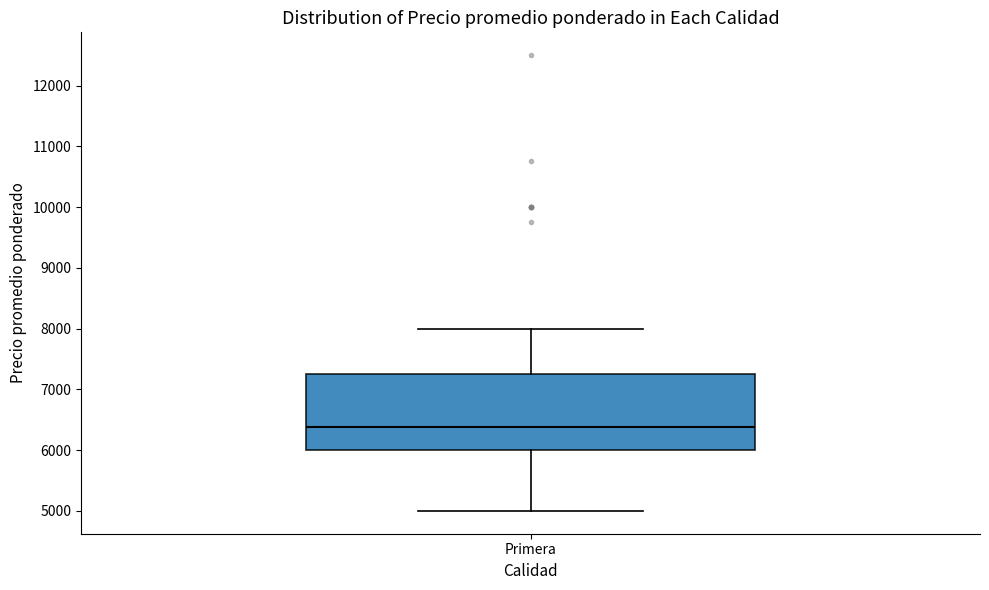

Where does the lower whisker of the box for Primera end on the y-axis? The values are not printed on the chart, so give them approximately, as read against the axis.

5000